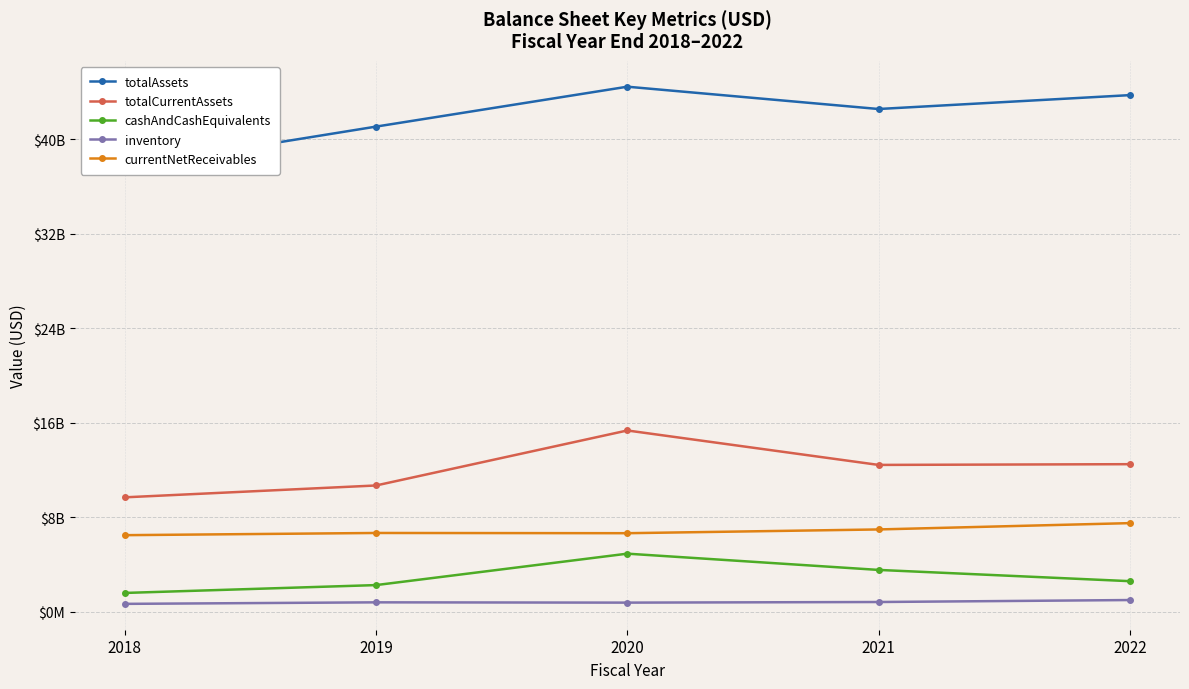

What are all the series names shown in the legend?

totalAssets, totalCurrentAssets, cashAndCashEquivalents, inventory, currentNetReceivables